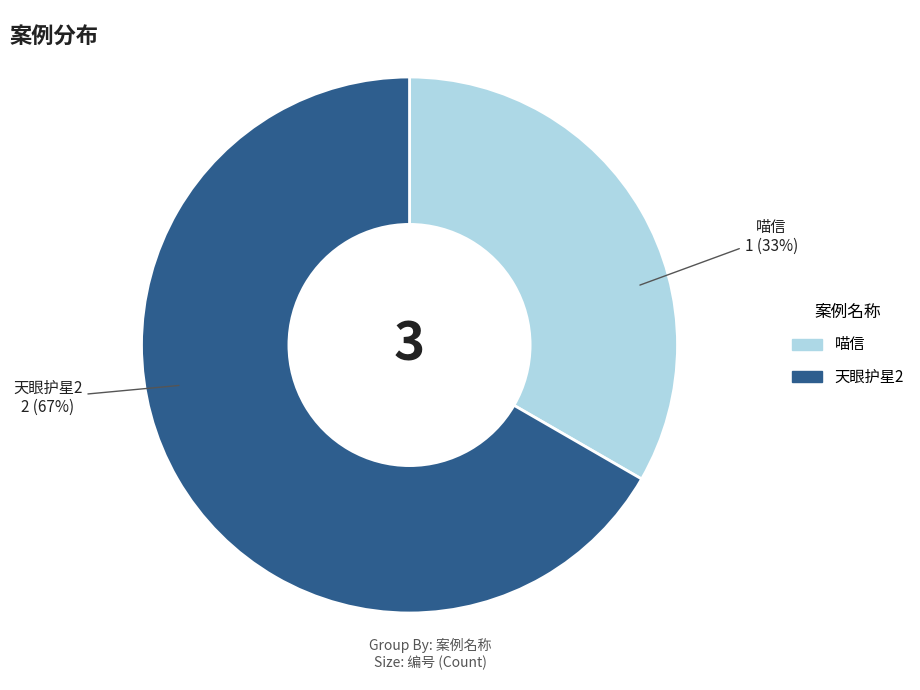

To the nearest percent, what is the combined percentage of 喵信 and 天眼护星2?

100%